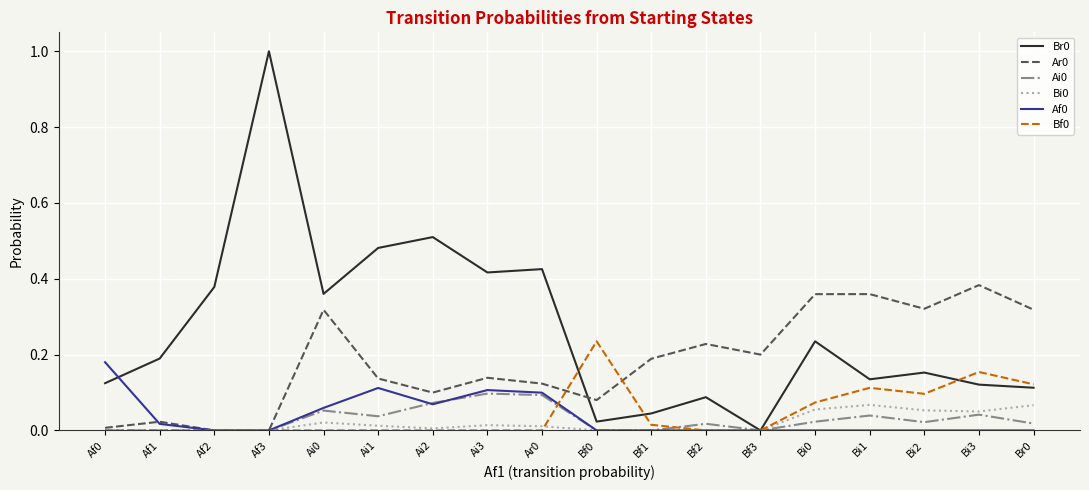

What is the greatest value displayed?

1.0